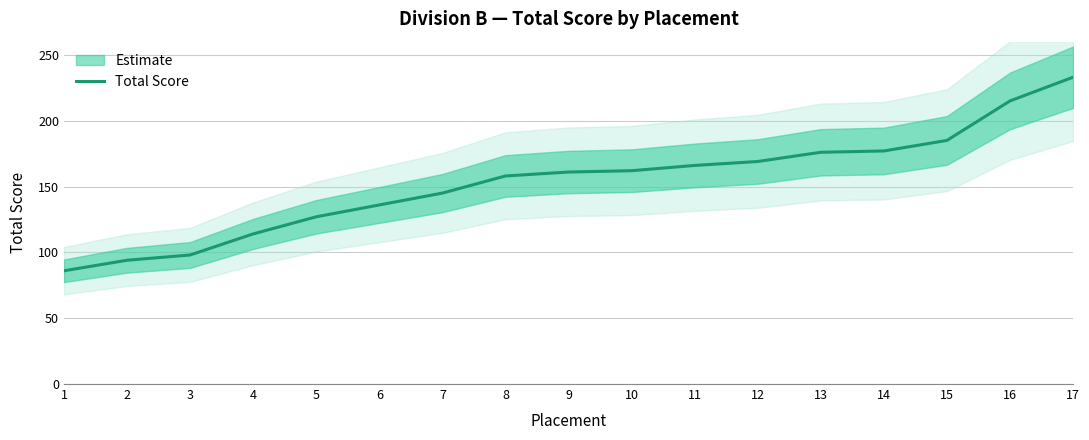

What is the minimum value shown in the chart?

86